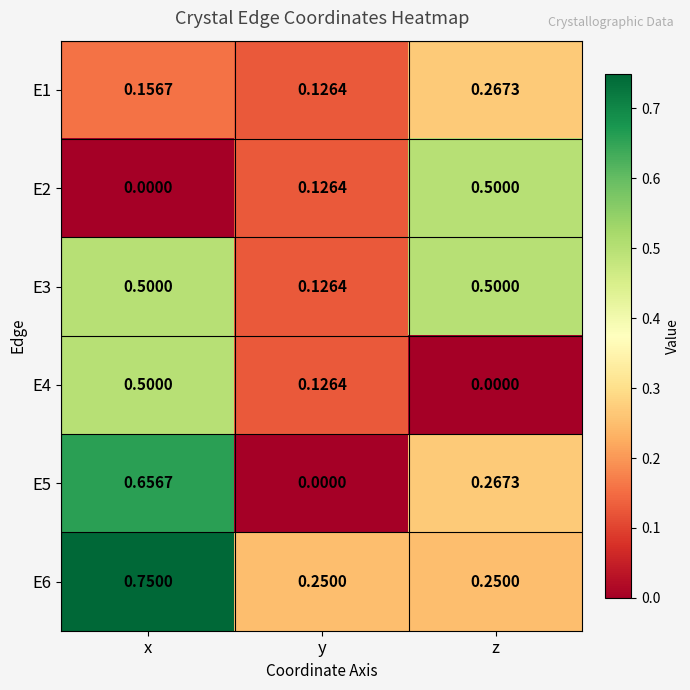

At which category is the sum across all series the highest?

x